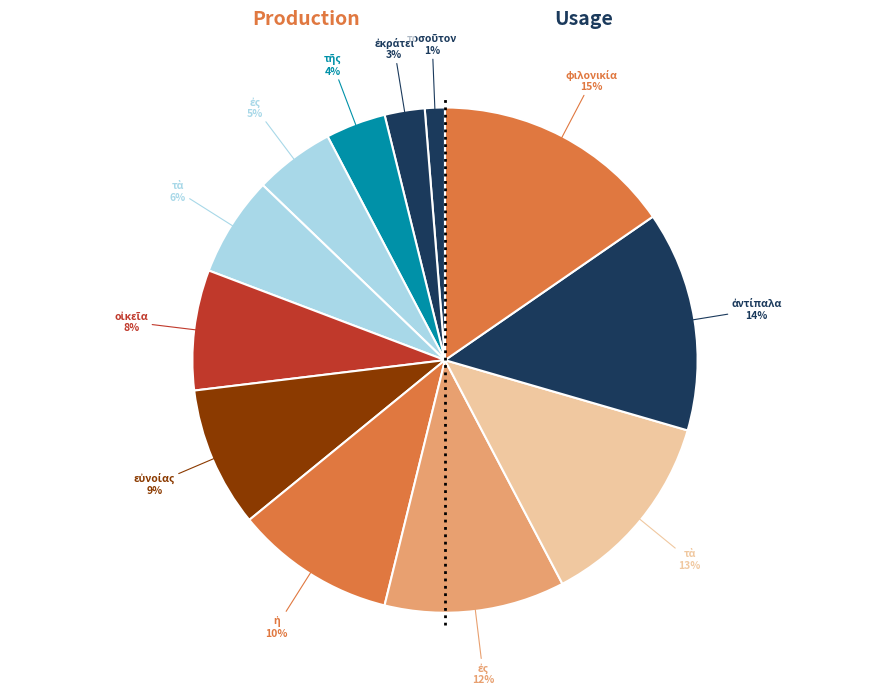

How many slices are in this pie chart?

12